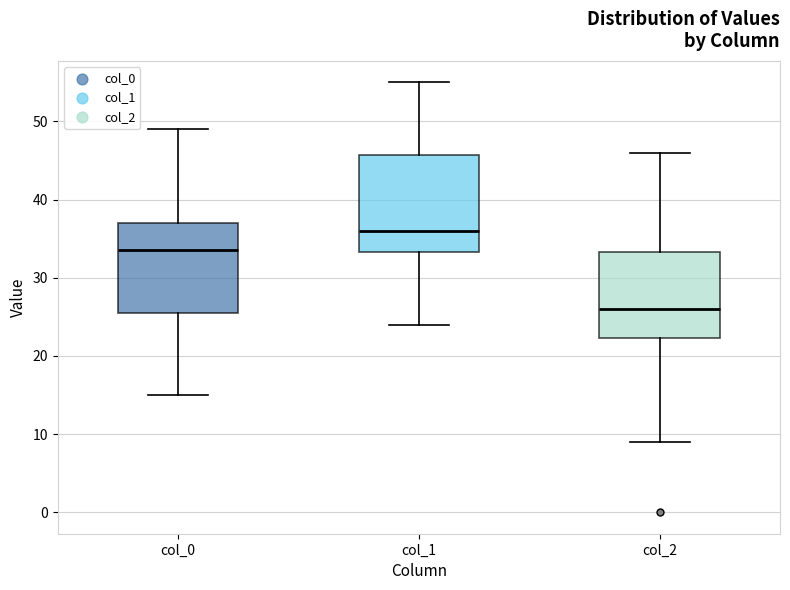

Reading left to right, transcribe this box plot: for each box, give where its median line is, the range the box spans, and where its two whiskers end, as read against the y-axis. The values are not printed on the chart, so give them approximately, as read against the axis.

col_0: median 34, box 26 to 37, whiskers 15 to 49
col_1: median 36, box 33 to 46, whiskers 24 to 55
col_2: median 26, box 22 to 33, whiskers 9 to 46